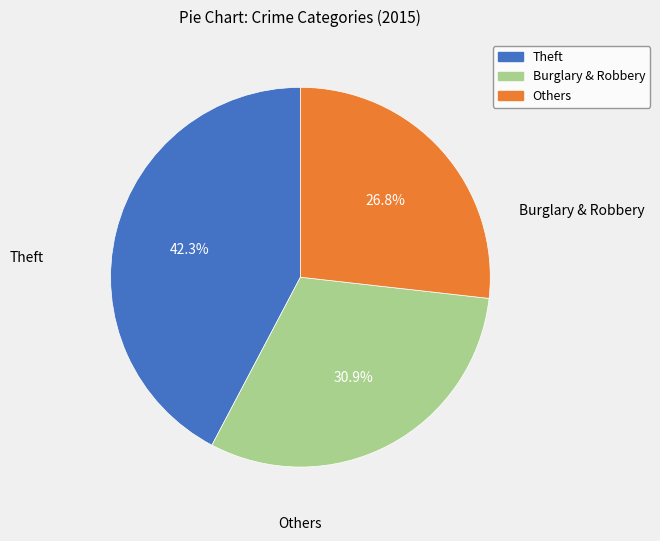

How many slices are in this pie chart?

3